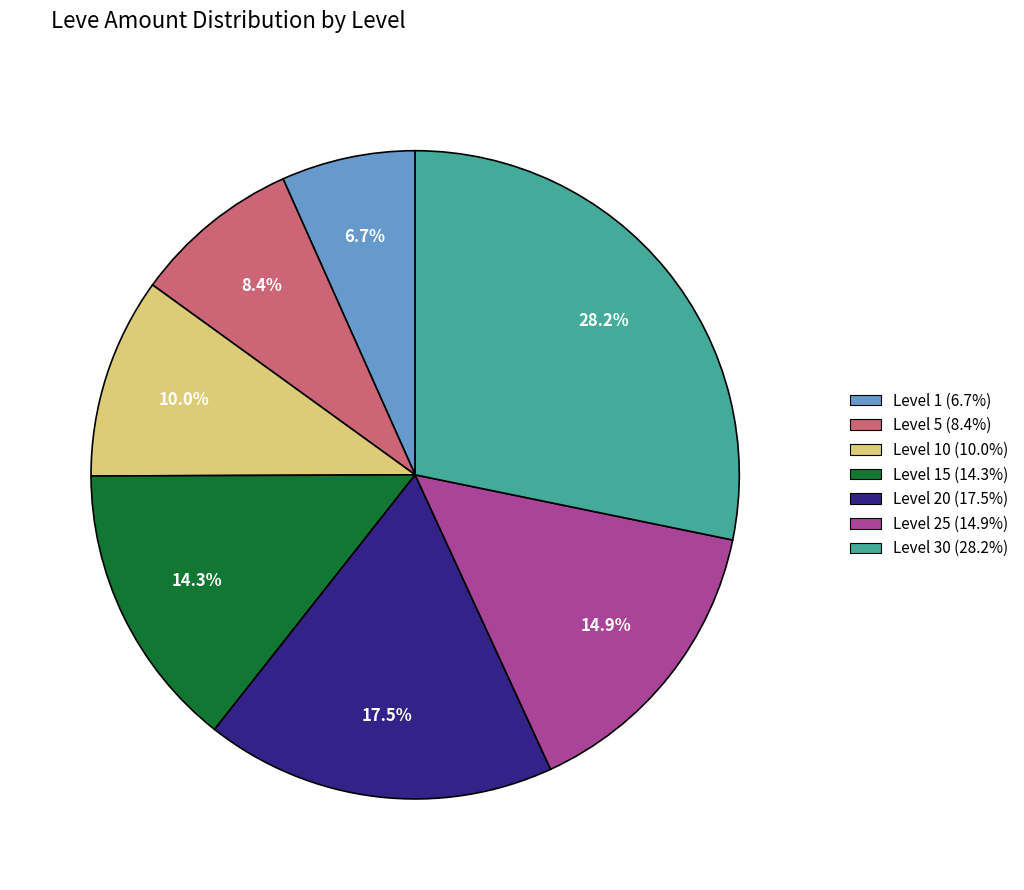

Is there any slice that represents more than half of the pie?

No